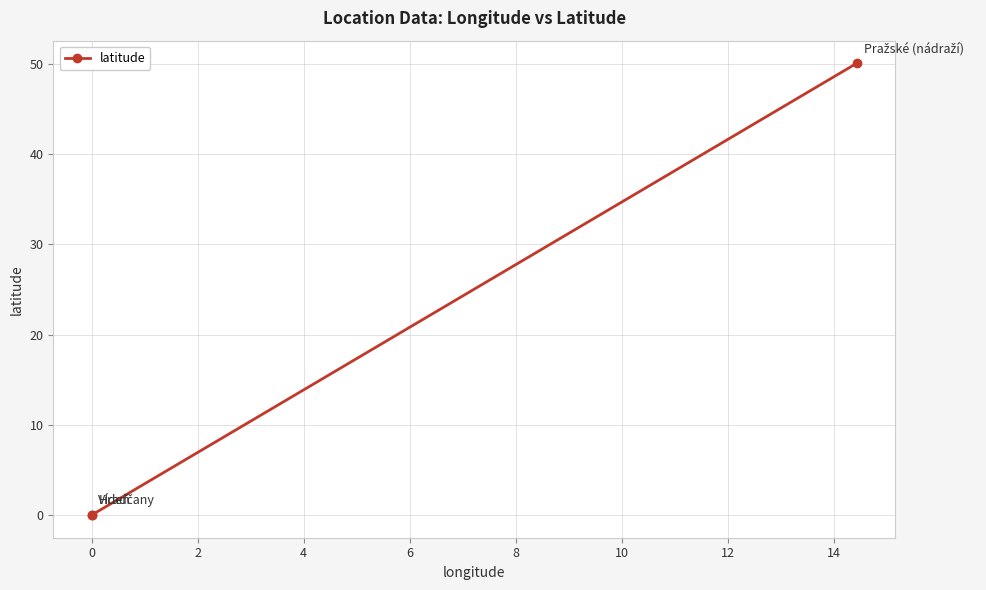

What is the change in value from −2 to 2?

+50.1